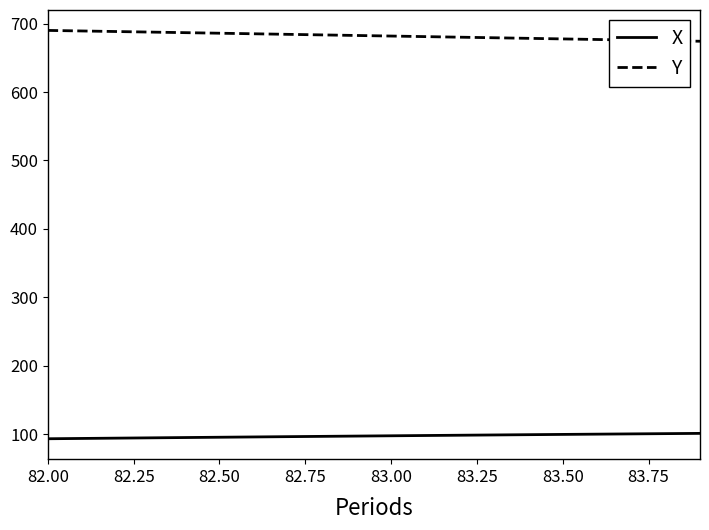

Does the chart display data point markers on the line(s)?

No